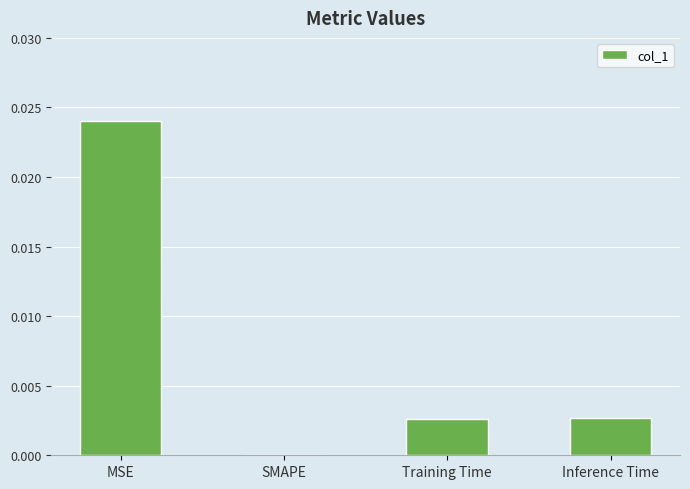

The value at Inference Time is 0.0. True or false?

True